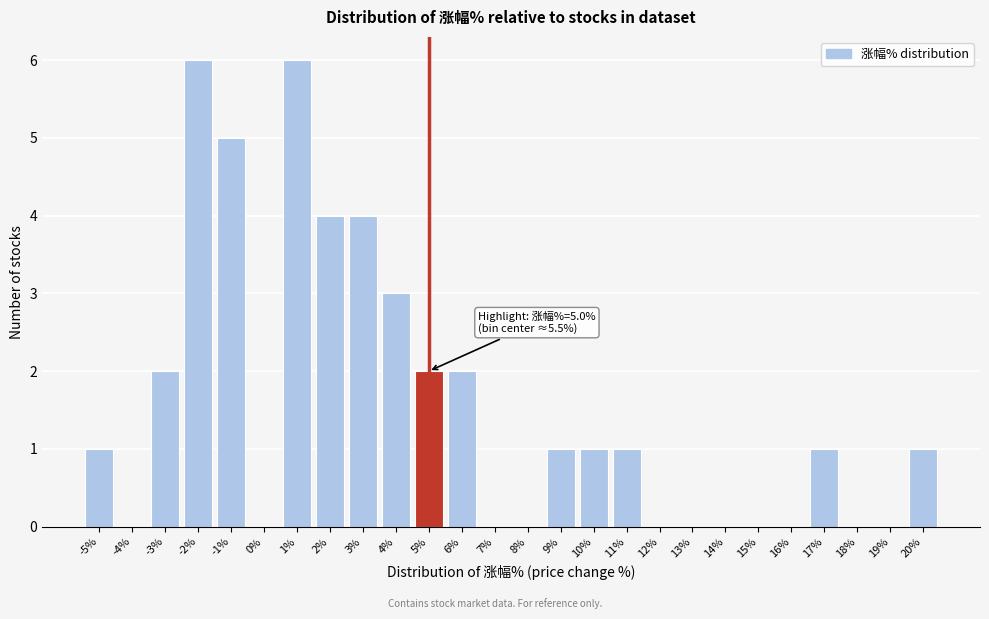

Reading left to right, transcribe all the data shown in this chart.

-5%=1	-4%=0	-3%=2	-2%=6	-1%=5	0%=0	1%=6	2%=4	3%=4	4%=3	5%=2	6%=2	7%=0	8%=0	9%=1	10%=1	11%=1	12%=0	13%=0	14%=0	15%=0	16%=0	17%=1	18%=0	19%=0	20%=1